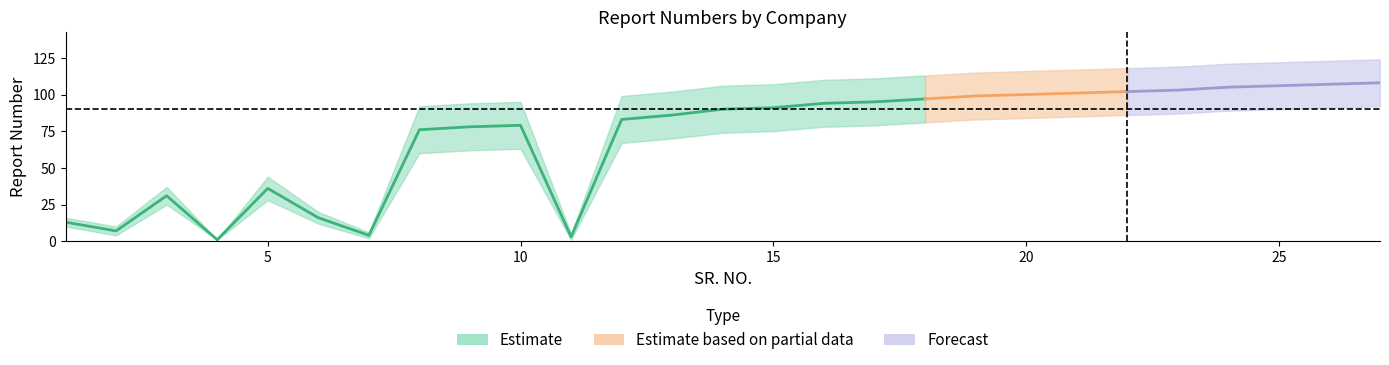

Reading right to left, extract all data points from this chart.

report_number: 27=108	26=107	25=106	24=105	23=103	22=102	21=101	20=100	19=99	18=97	17=95	16=94	15=91	14=90	13=86	12=83	11=3	10=79	9=78	8=76	7=4	6=16	5=36	4=1	3=31	2=7	1=13
lower: 27=92	26=91	25=90	24=89	23=87	22=86	21=85	20=84	19=83	18=81	17=79	16=78	15=75	14=74	13=70	12=67	11=1	10=63	9=62	8=60	7=2	6=12	5=28	4=1	3=25	2=4	1=10
upper: 27=124	26=123	25=122	24=121	23=119	22=118	21=117	20=116	19=115	18=113	17=111	16=110	15=107	14=106	13=102	12=99	11=5	10=95	9=94	8=92	7=6	6=20	5=44	4=1	3=37	2=10	1=16